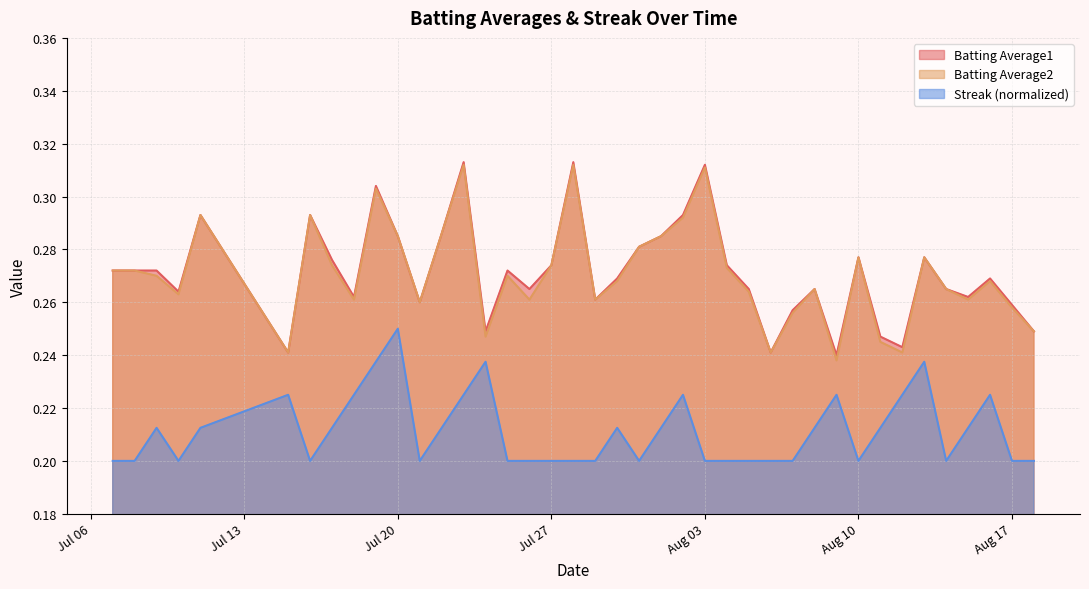

What is the difference between the second highest and second lowest values in the Batting Average2 series?

0.1